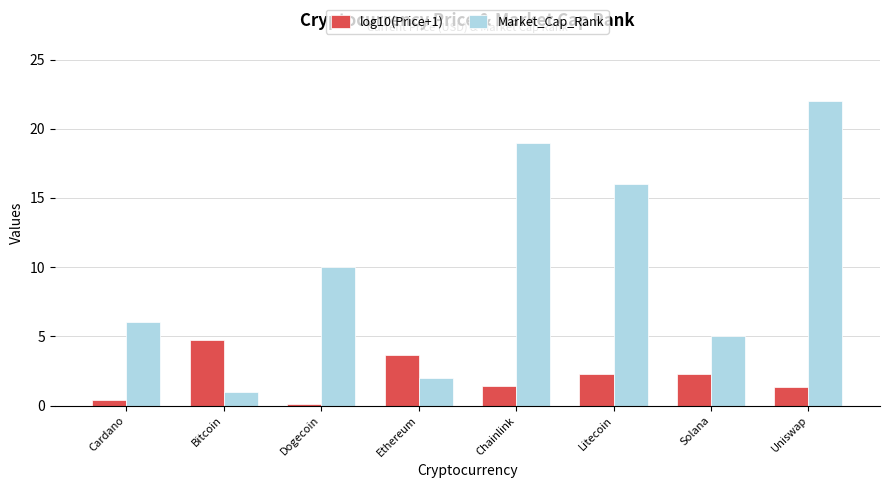

What position from the right is Bitcoin?

7